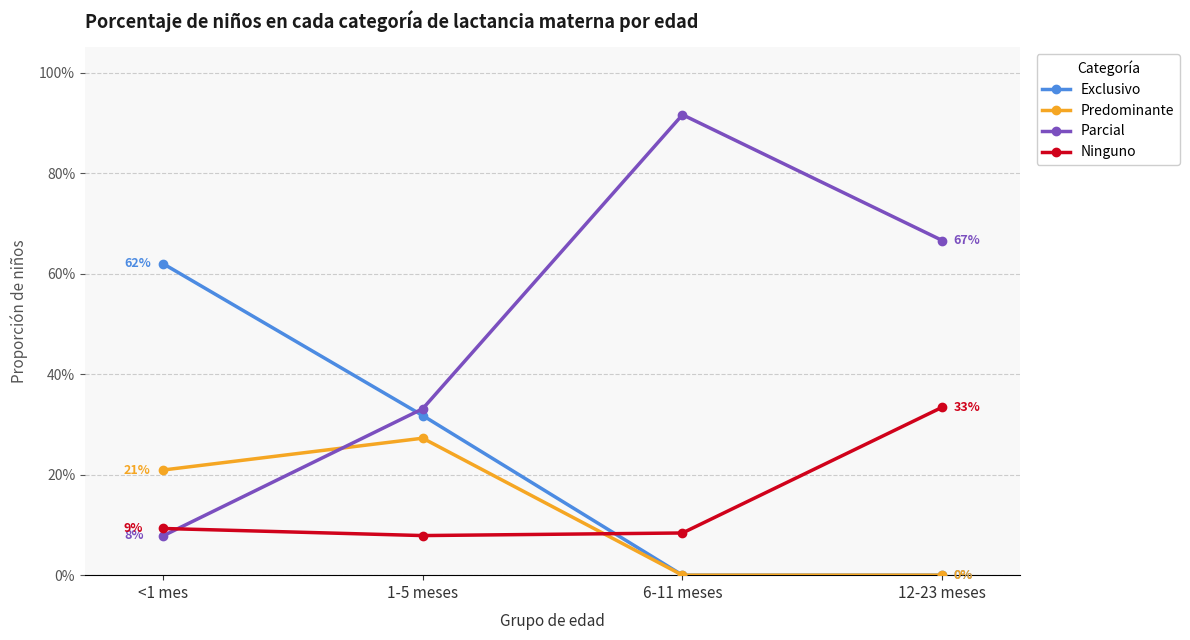

True or false: Exclusivo and Predominante intersect in this chart.

False